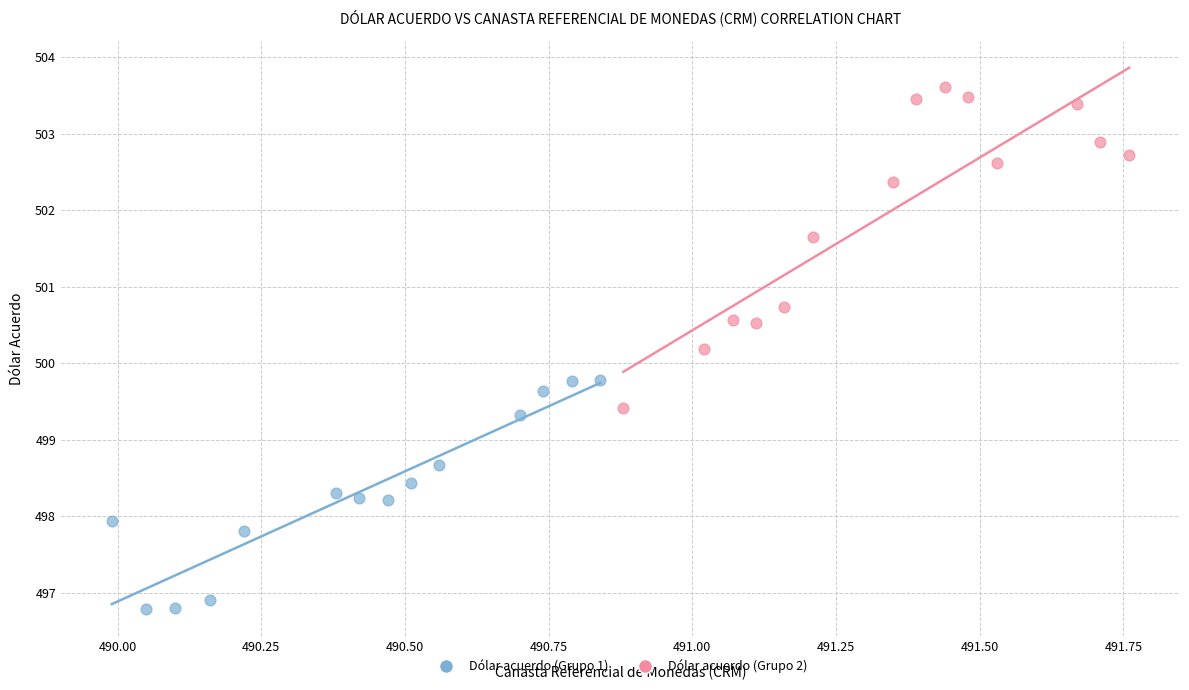

Which series reaches the minimum Y coordinate?

Dólar acuerdo (Grupo 1)